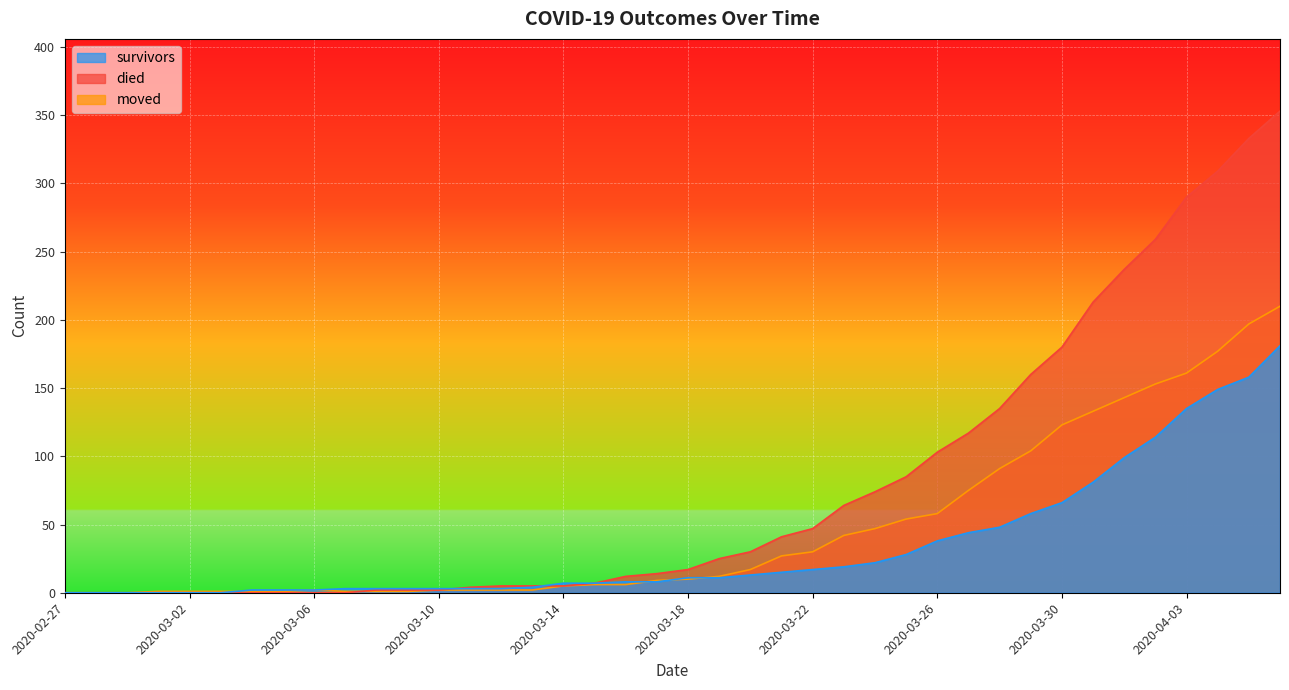

What is the difference between the maximum and minimum values in the survivors series?

181